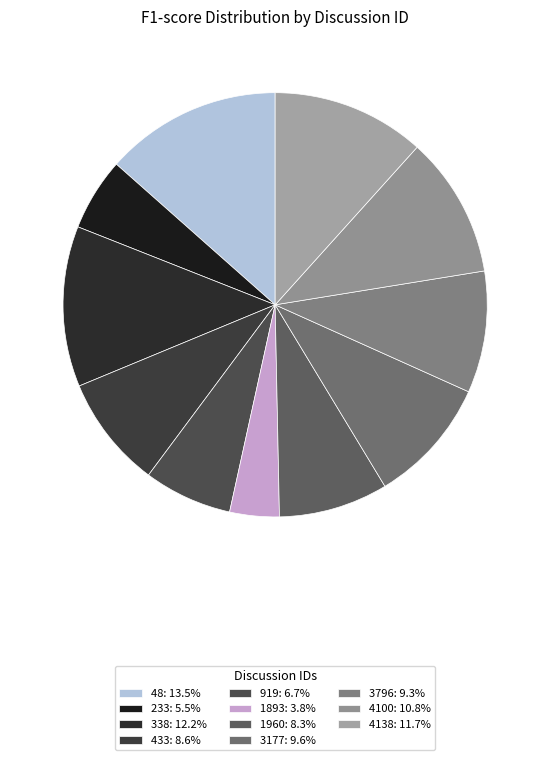

Is 919 the majority of the pie?

No